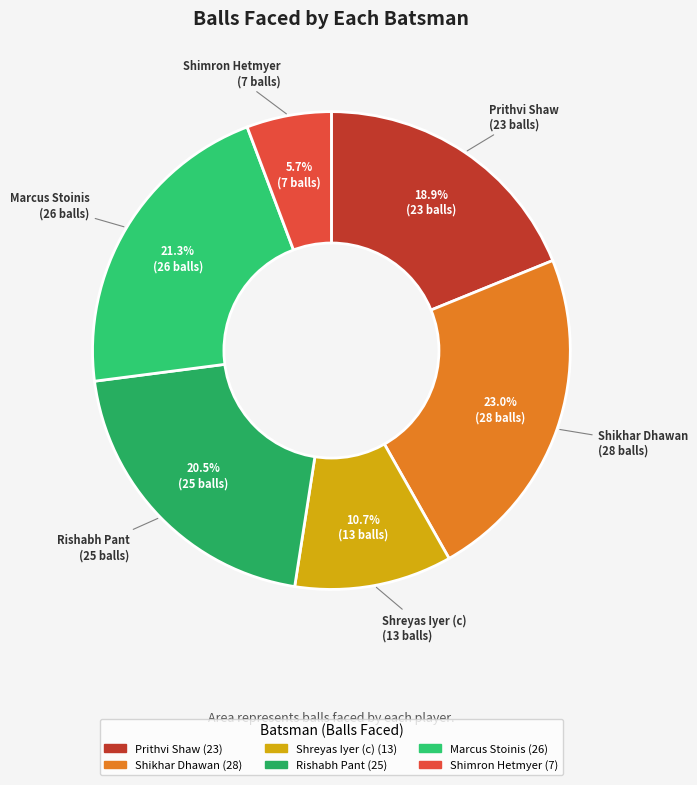

Count the number of slices in the pie.

6